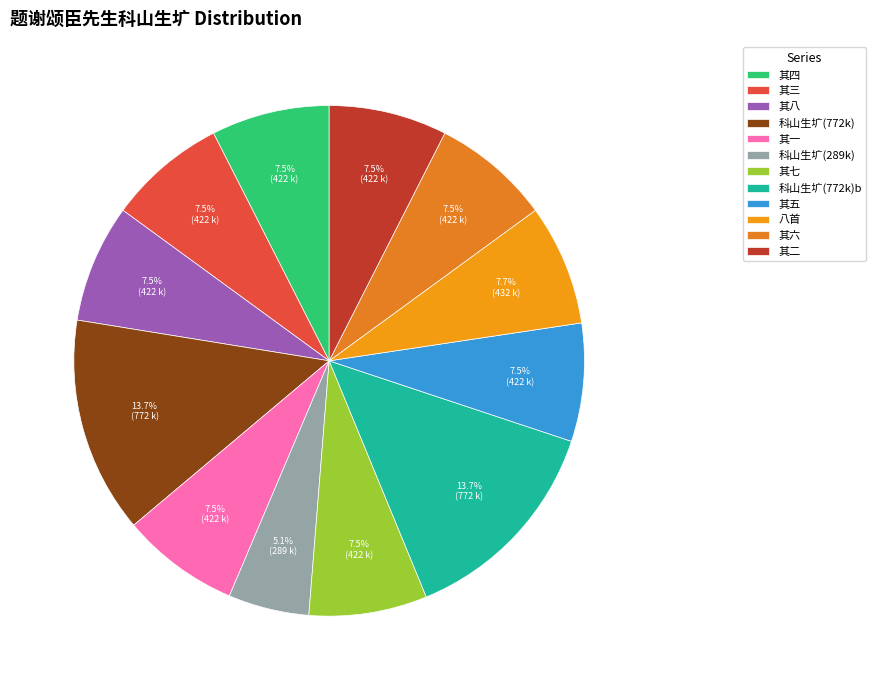

What is the smallest slice in the pie chart?

科山生圹(289k)